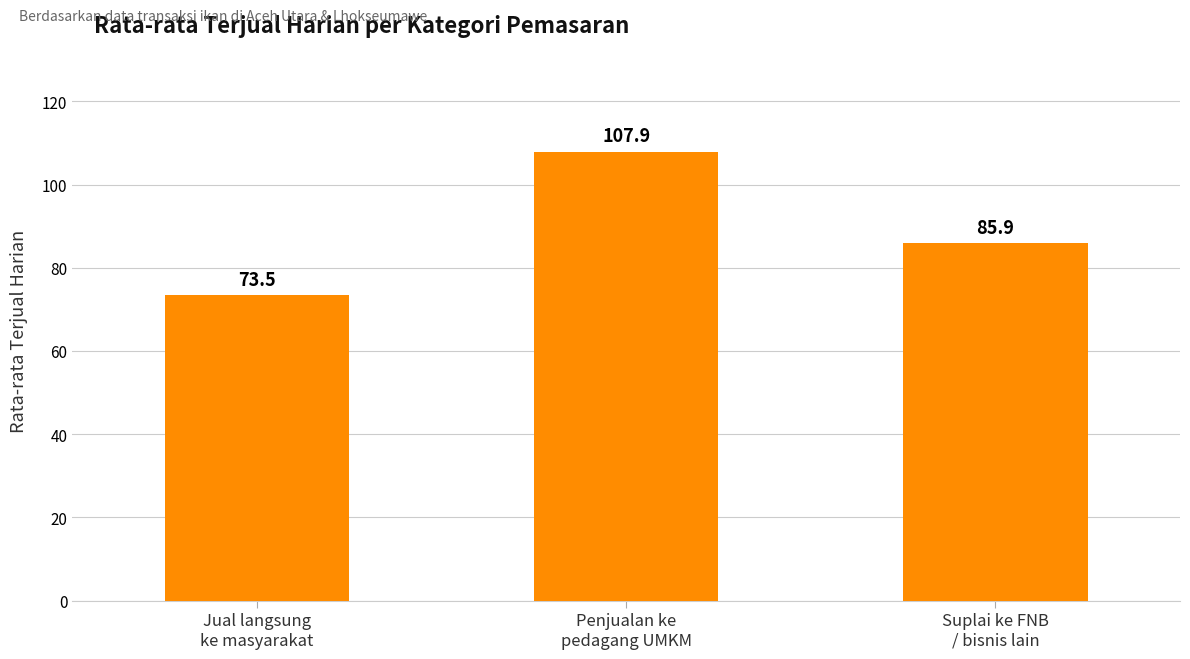

Does the chart contain stacked bars?

No